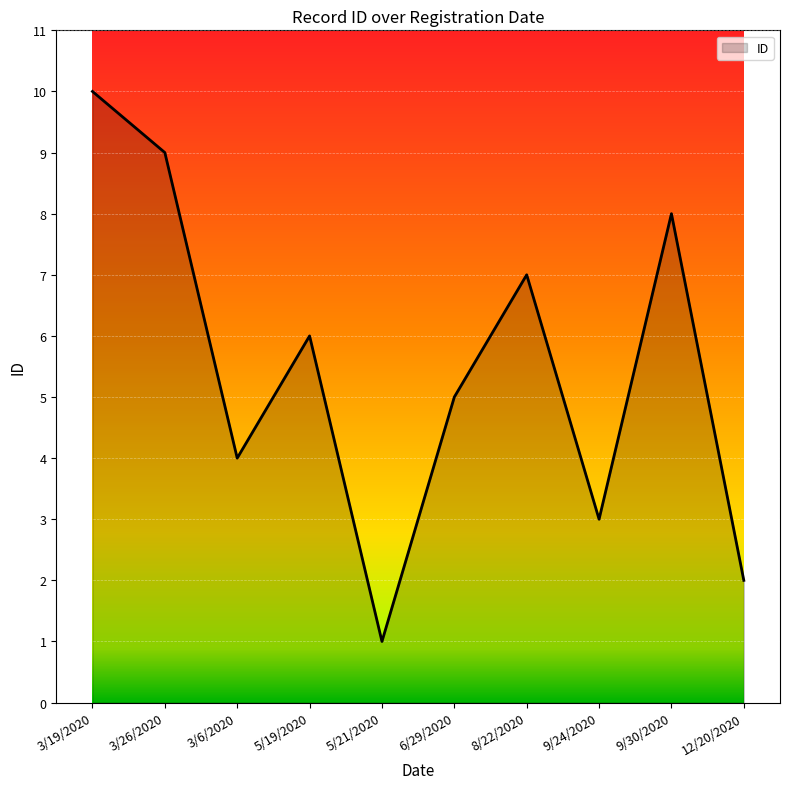

What is the change in value from 6/29/2020 to 12/20/2020?

-3